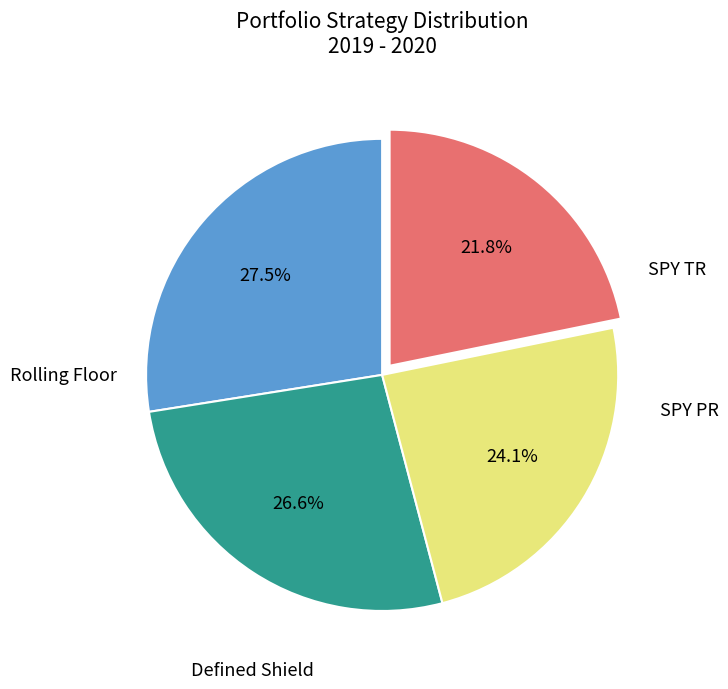

Is there a majority slice in this chart?

No